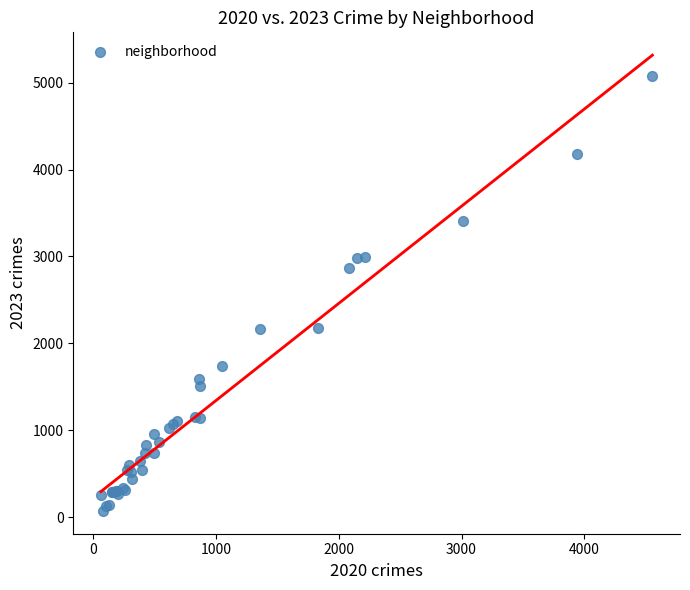

What Y value in the scatter plot is closest to 2576?

2870